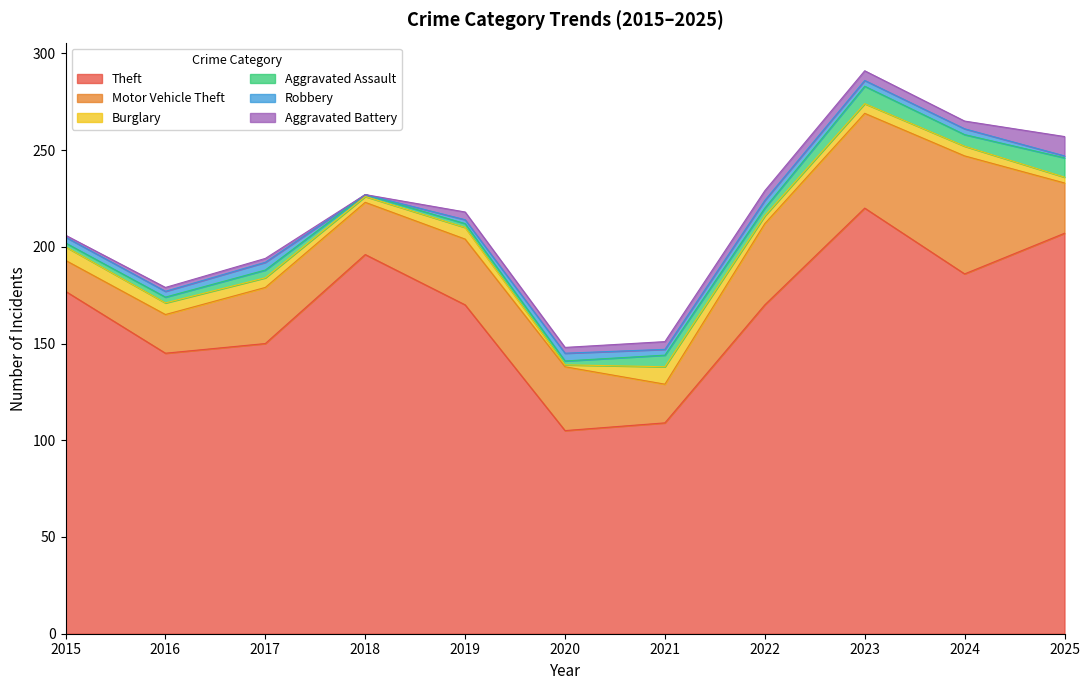

True or false: Theft and Burglary intersect in this chart.

False